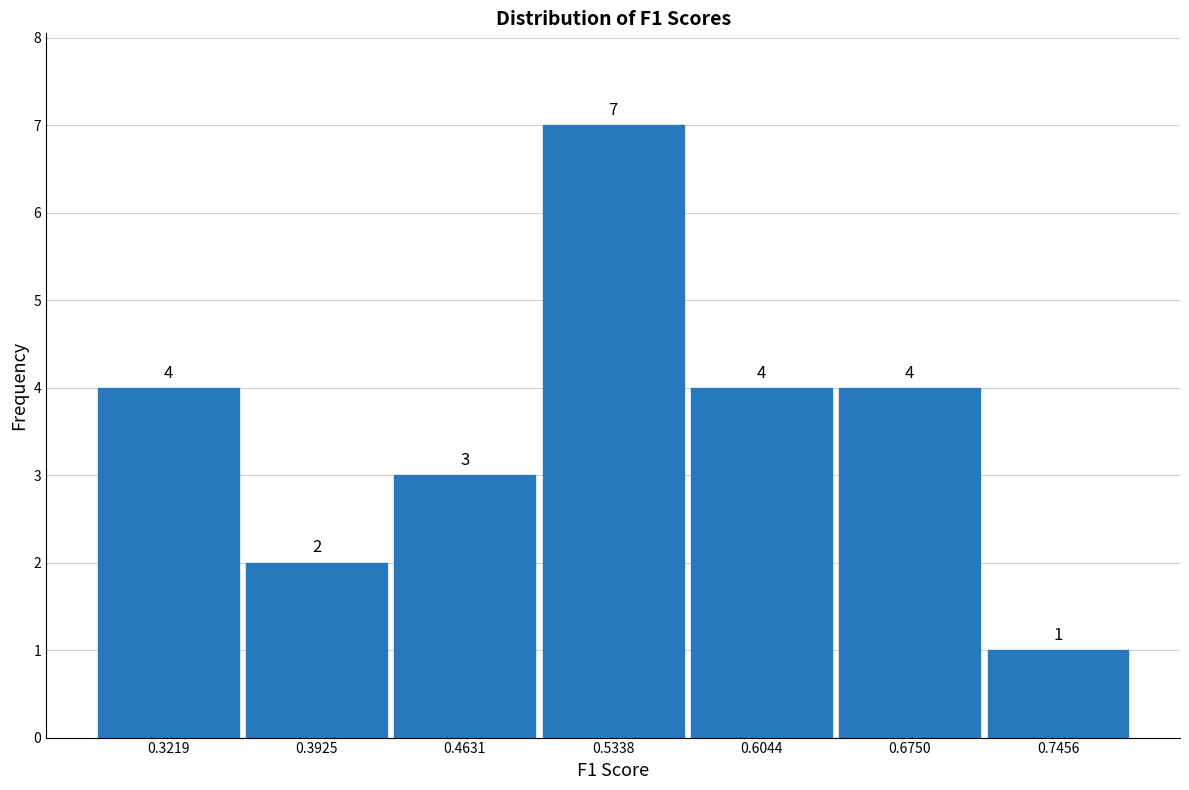

How tall is the bar that spans 0.71 to 0.78 on the x-axis? The bar edges are not printed on the chart, so give them approximately, as read against the axis.

1